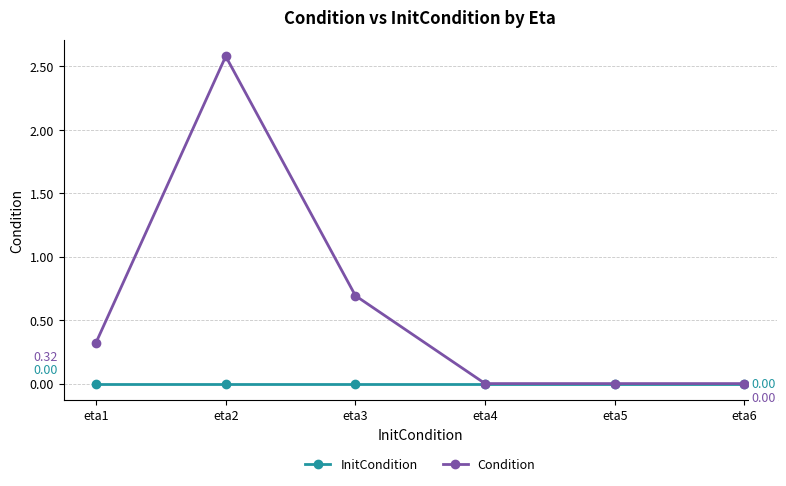

Count the number of data series in this chart.

2